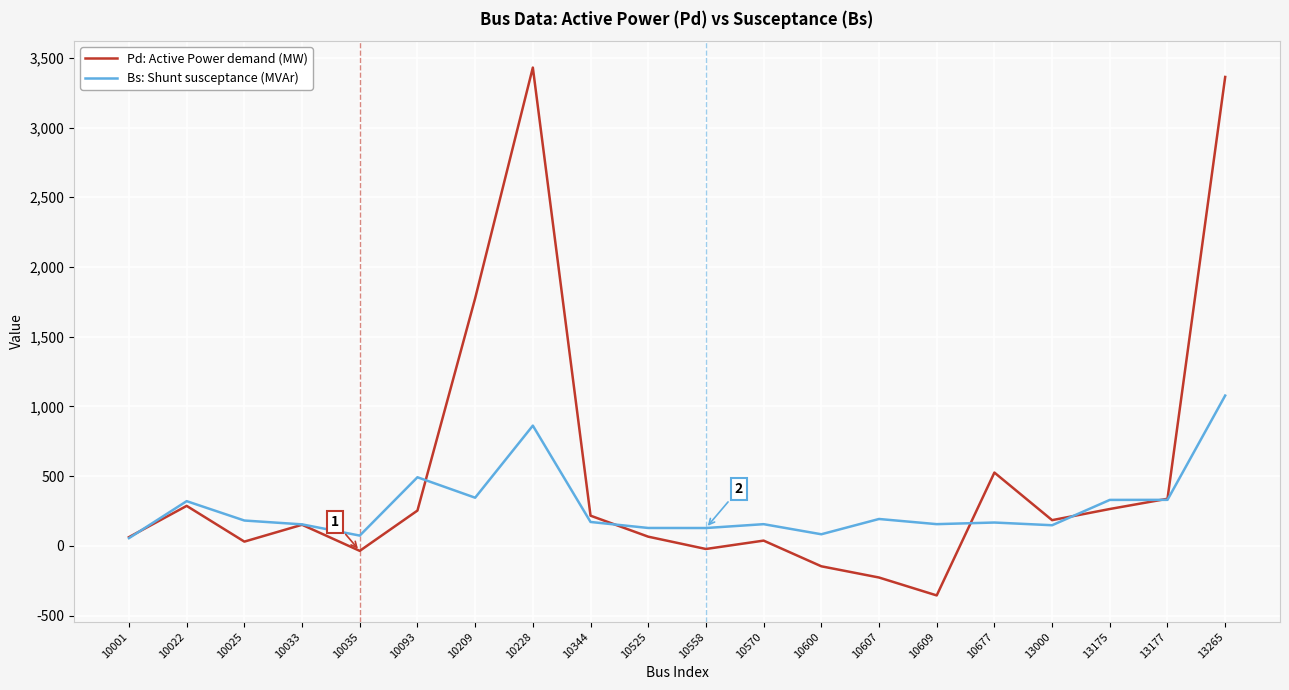

What value does the Bs: Shunt susceptance (MVAr) series have at 13175?

330.1